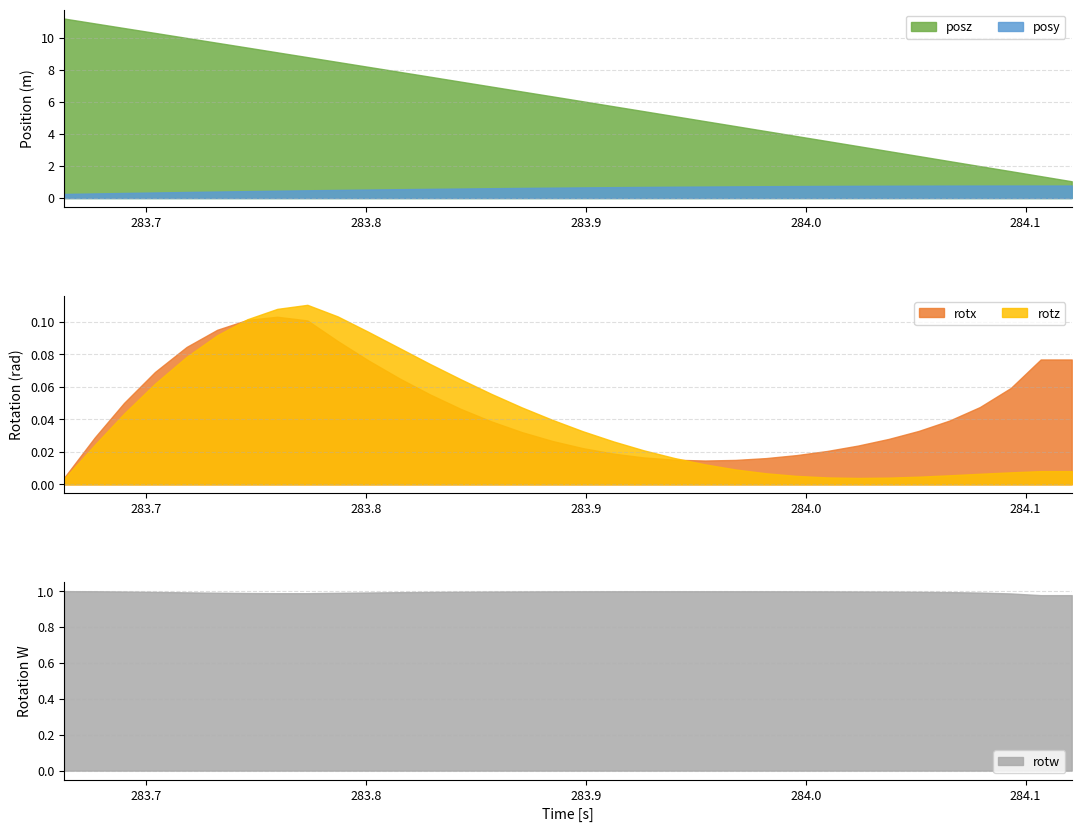

True or false: posz and posy intersect in this chart.

False